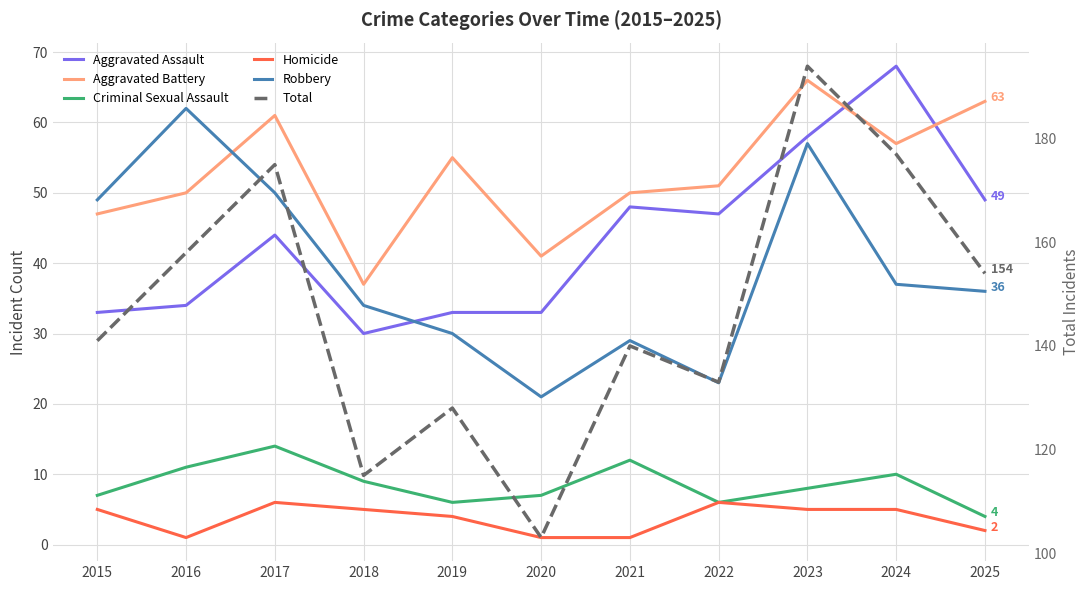

Between 2017 and 2022, which series saw the biggest shift?

Total